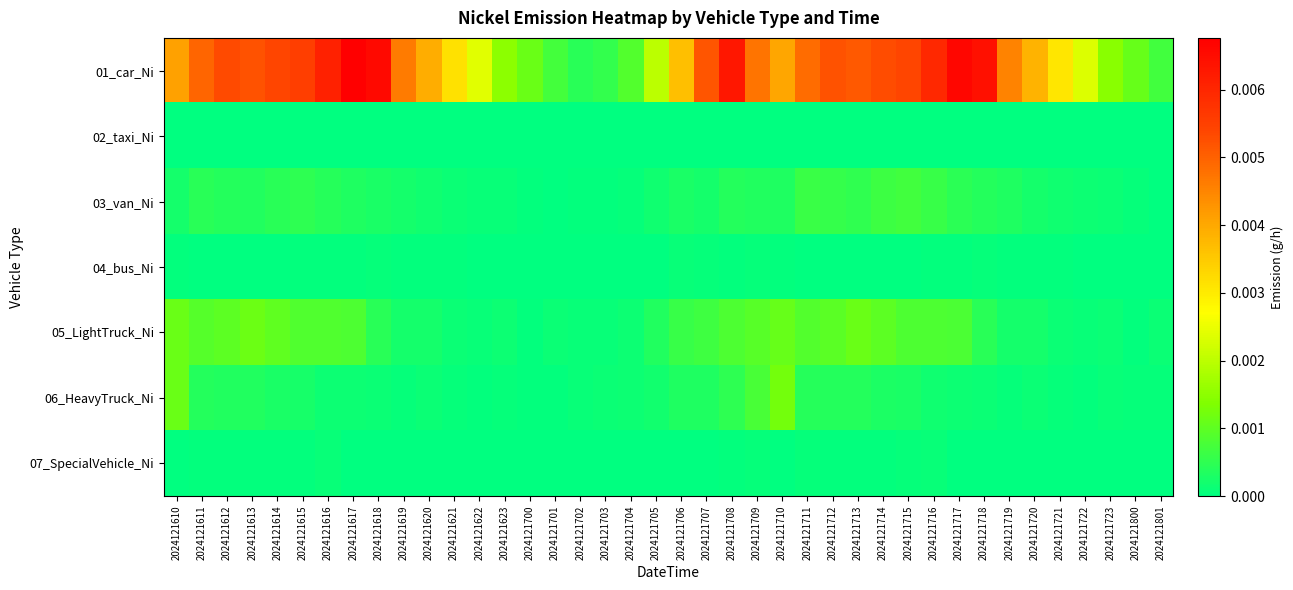

Between 2024121704 and 2024121715, which series saw the biggest shift?

01_car_Ni